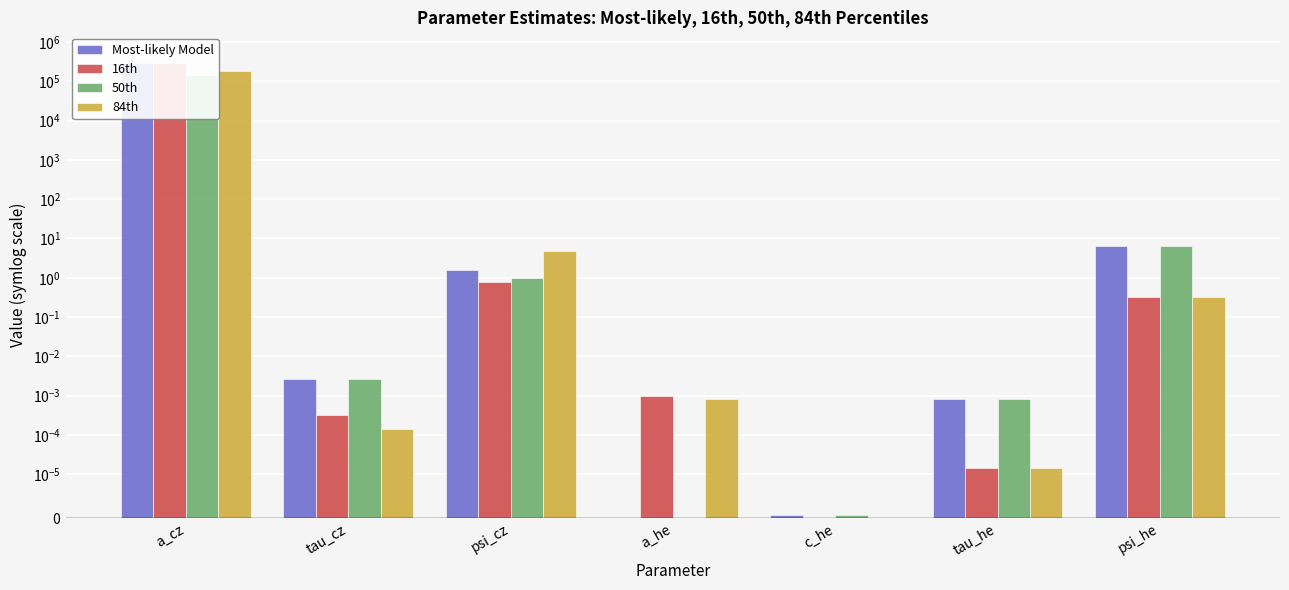

Which category has the lowest value in the 16th series?

c_he